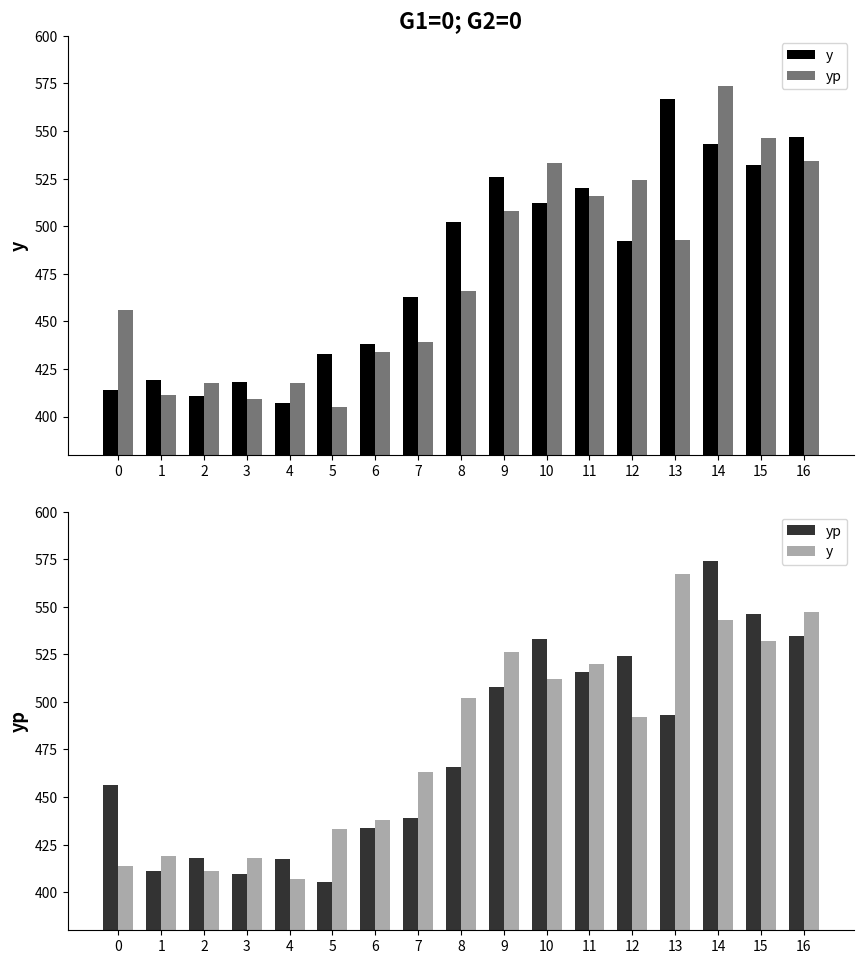

At which label does y reach its minimum?

4